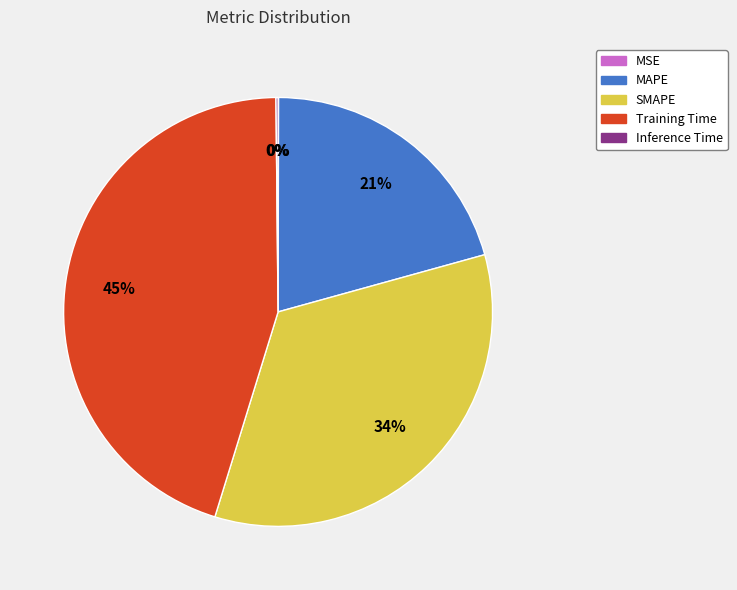

Is the sum of MAPE and Training Time greater than half?

Yes